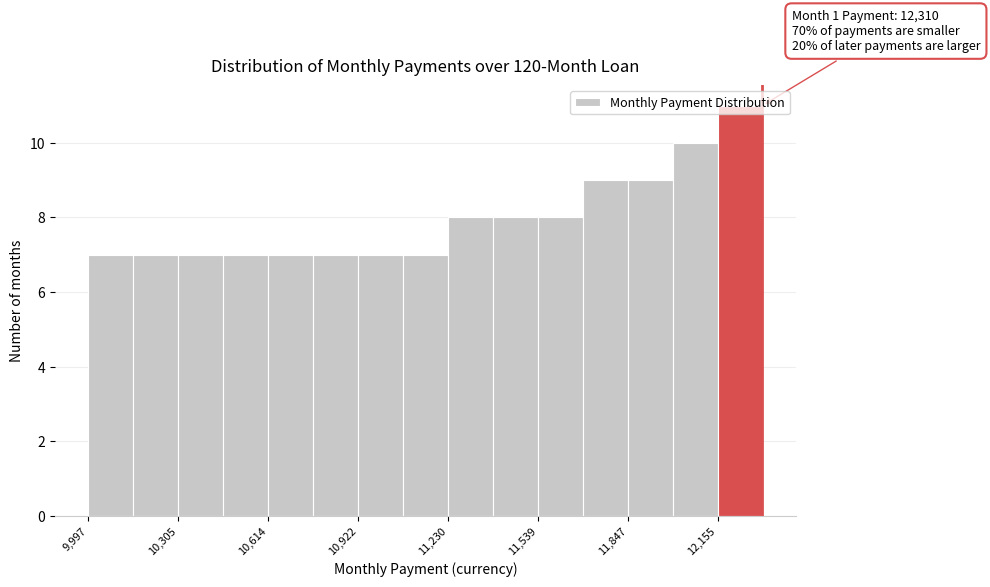

Read against the x-axis, roughly where is the centre of the tallest bar?

12250